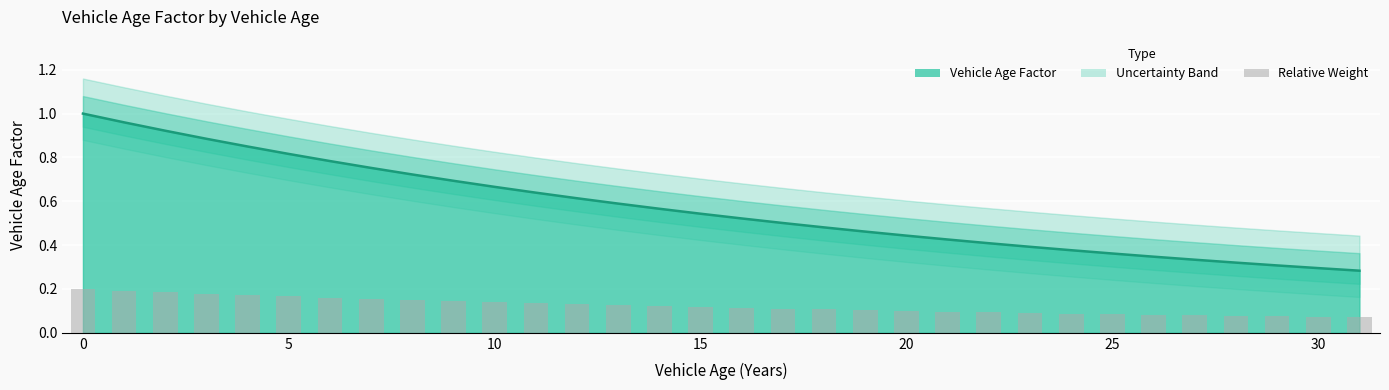

Rank the categories by value from lowest to highest.

31, 30, 29, 28, 27, 26, 25, 24, 23, 22, 21, 20, 19, 18, 17, 16, 15, 14, 13, 12, 11, 10, 9, 8, 7, 6, 5, 4, 3, 2, 1, 0